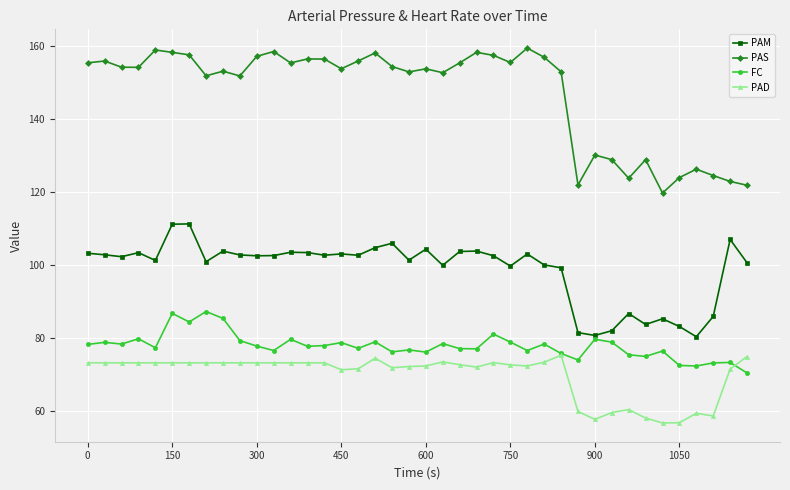

Which series has the largest total across all categories?

PAS